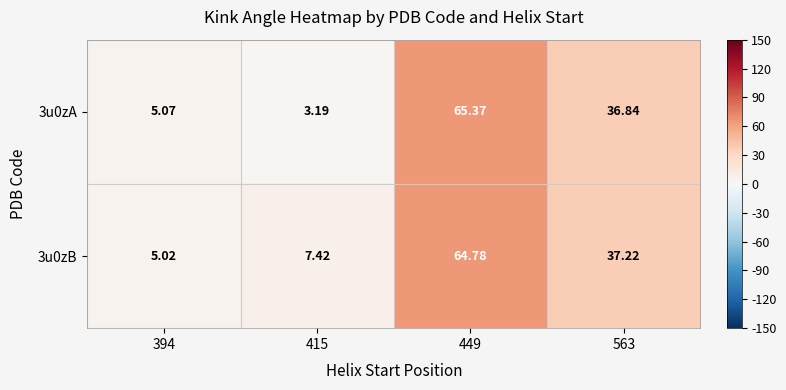

How many values in the 3u0zB series exceed 37?

2